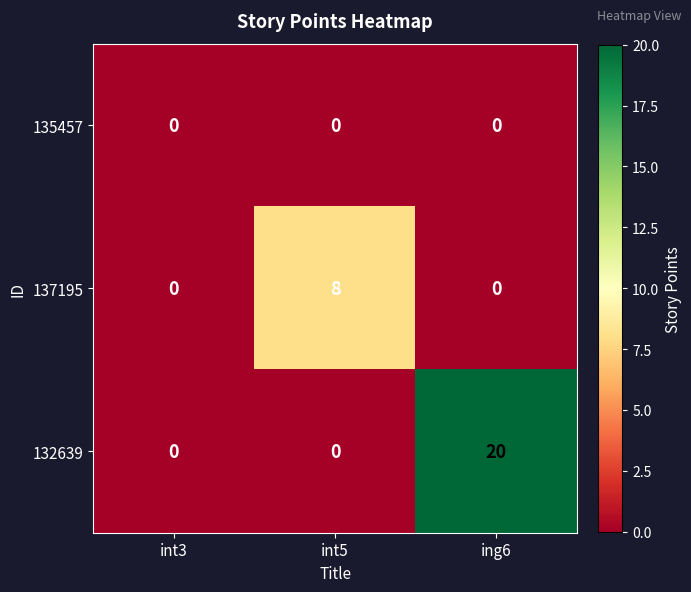

What is the total value across all series at ing6?

20